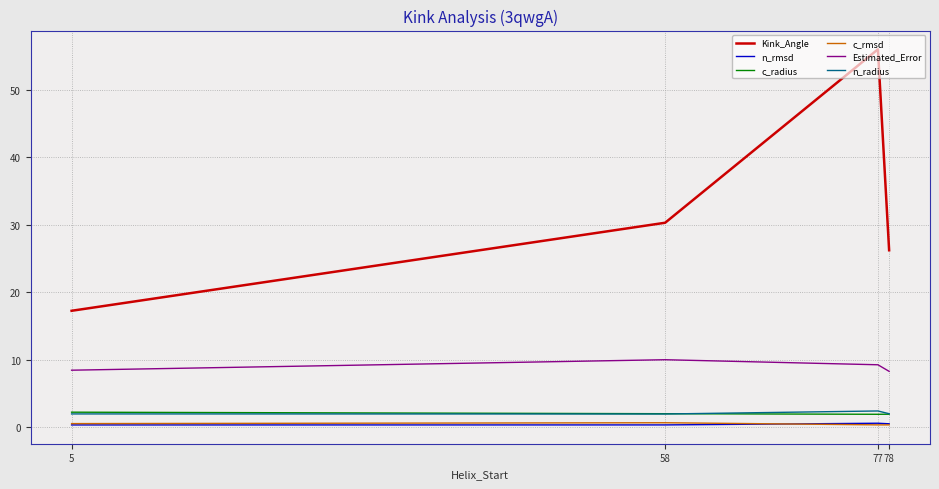

True or false: n_radius and Kink_Angle intersect in this chart.

False